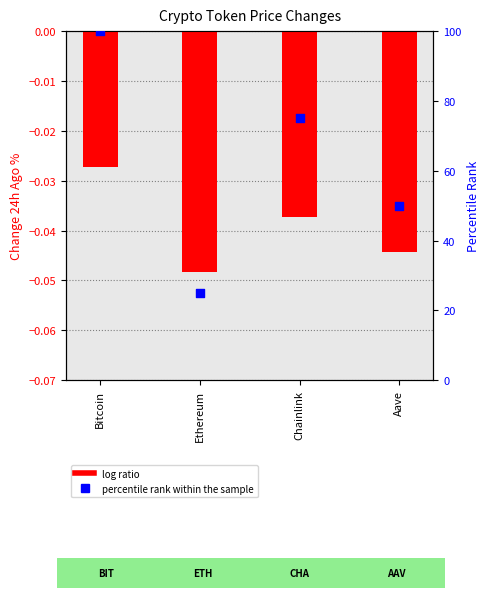

What is the total value across all series at Chainlink?

75.0